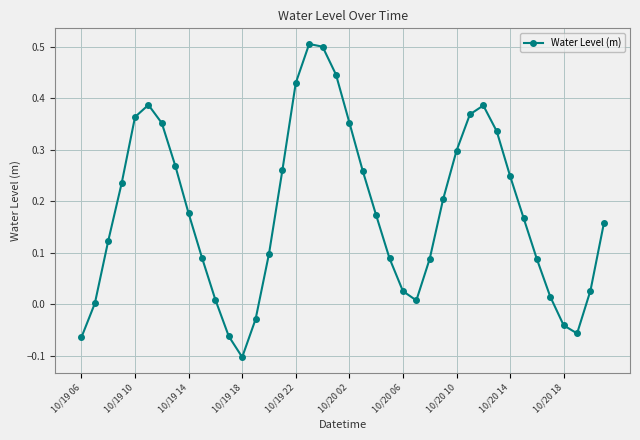

How many points are lower than both their immediate neighbors (excluding endpoints)?

3